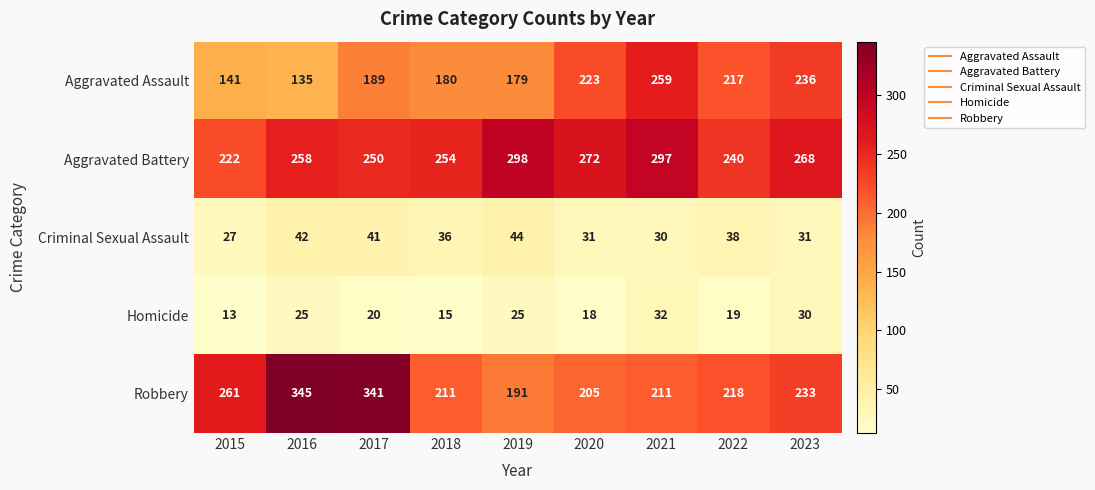

What value does the Robbery series have at 2021?

211